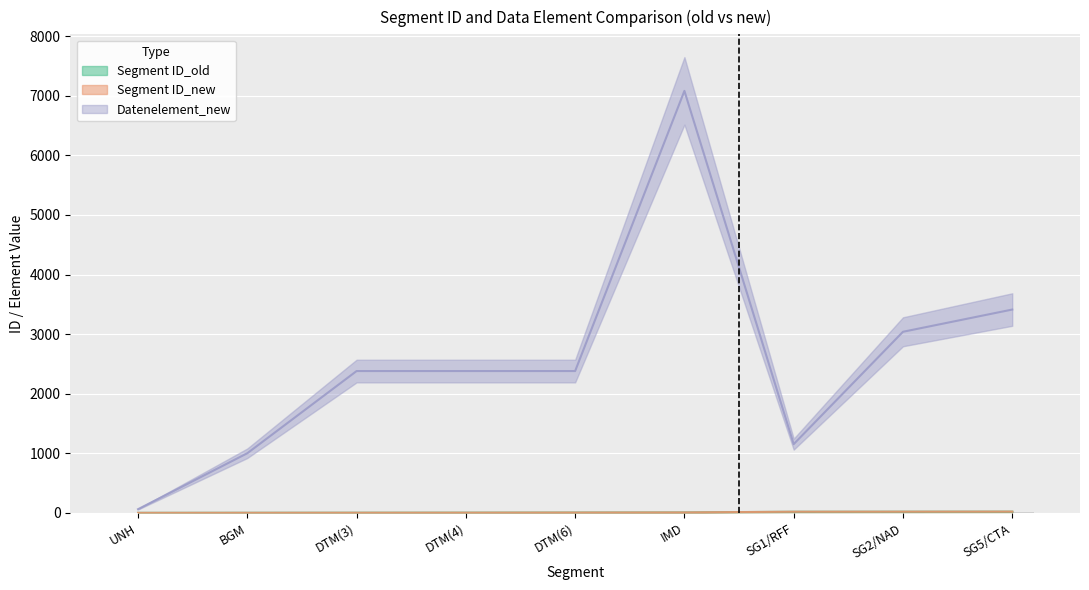

Rank the series at DTM(6) from highest to lowest value.

Datenelement_new, Segment ID_old, Segment ID_new